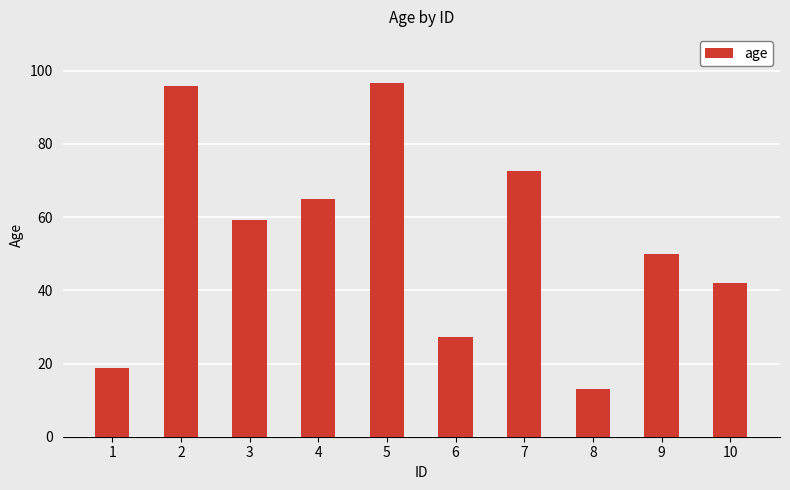

At which label does the data first exceed 59?

2